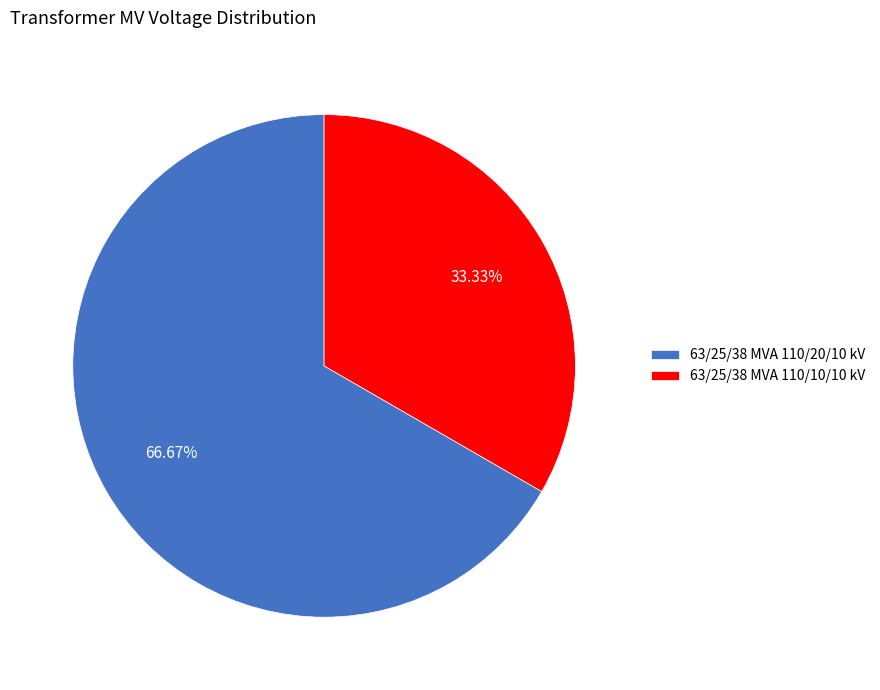

To the nearest percent, what is the combined percentage of 63/25/38 MVA 110/10/10 kV and 63/25/38 MVA 110/20/10 kV?

100%